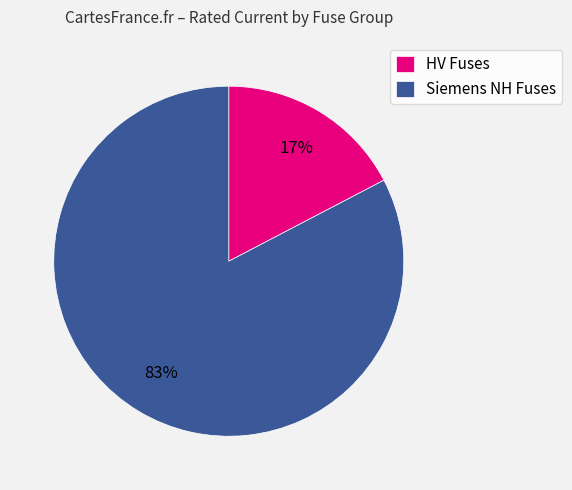

To the nearest percent, what is the average slice percentage?

50%